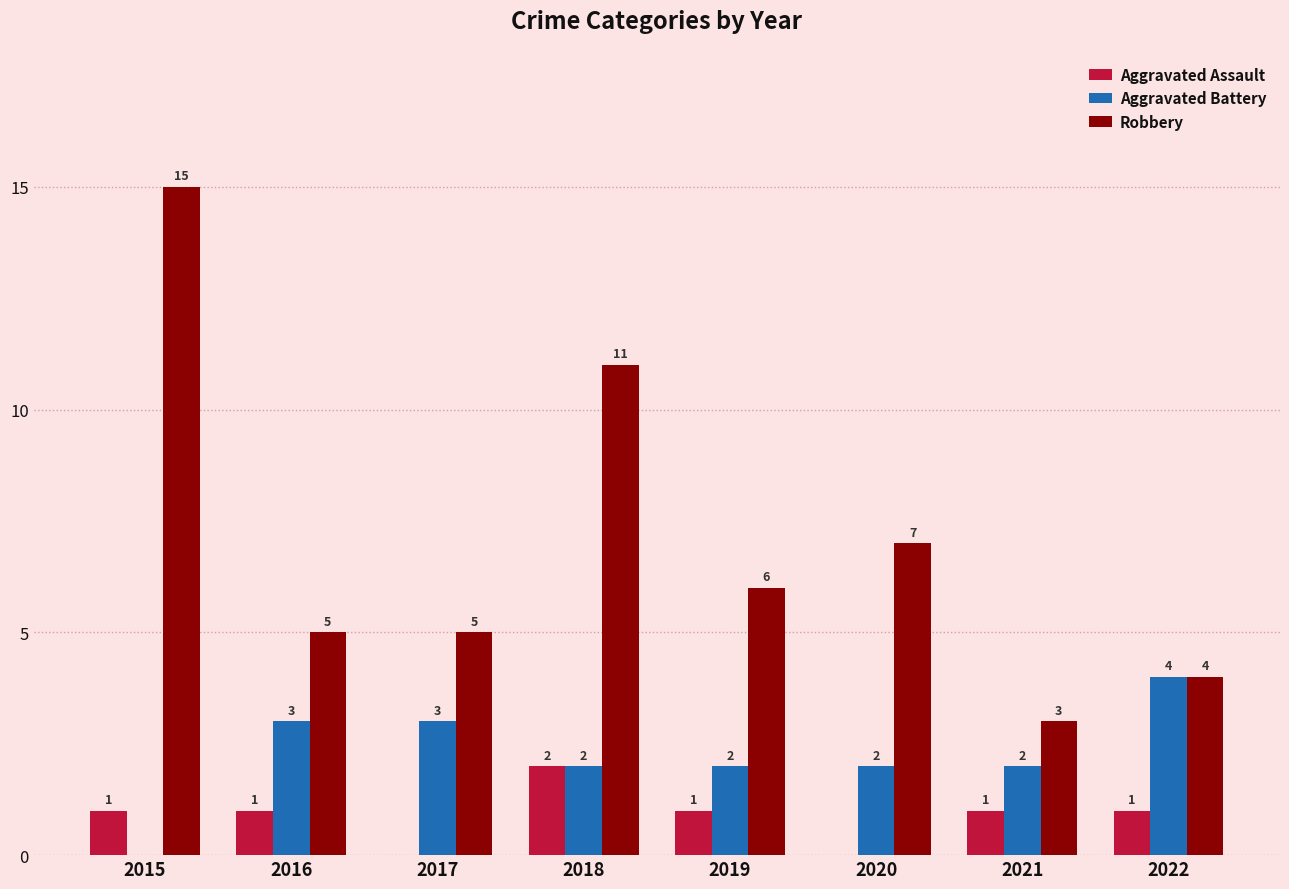

What is the average value of the Aggravated Assault series?

1